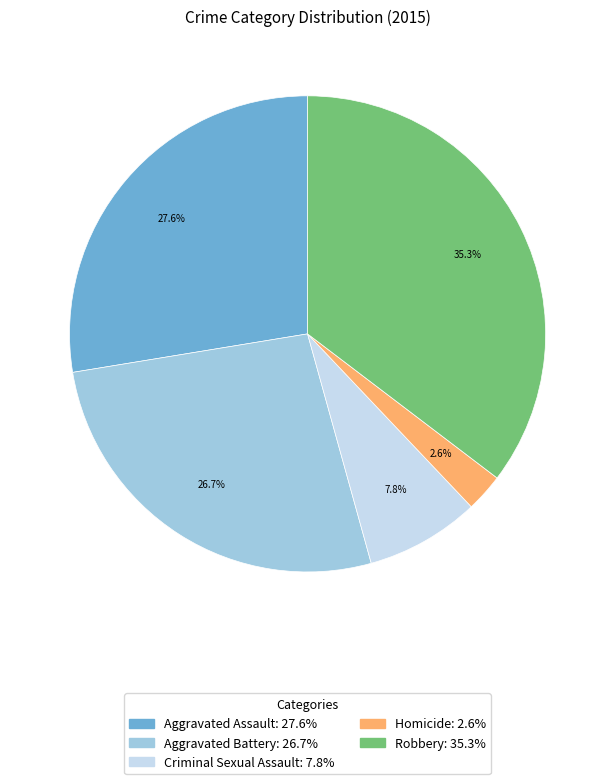

Combined, what portion of the pie is Aggravated Assault and Robbery?

62.9%